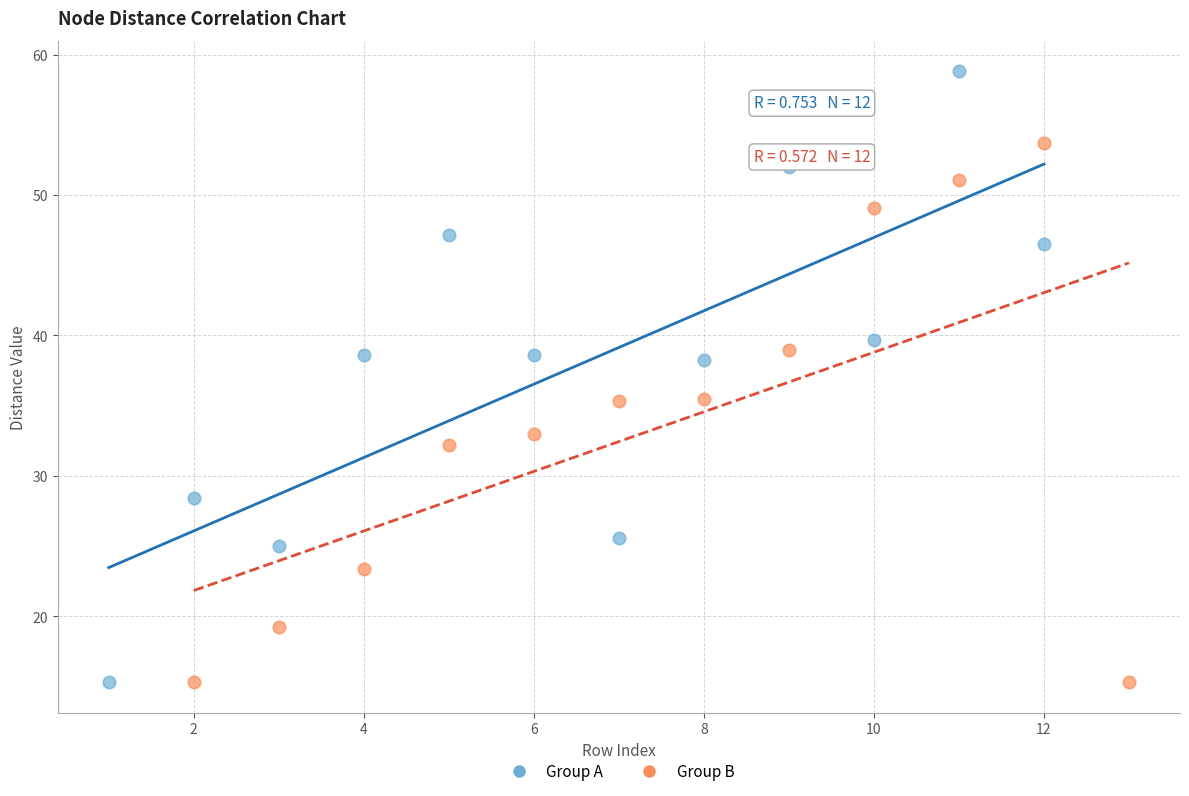

Which series reaches the maximum Y coordinate?

Group A